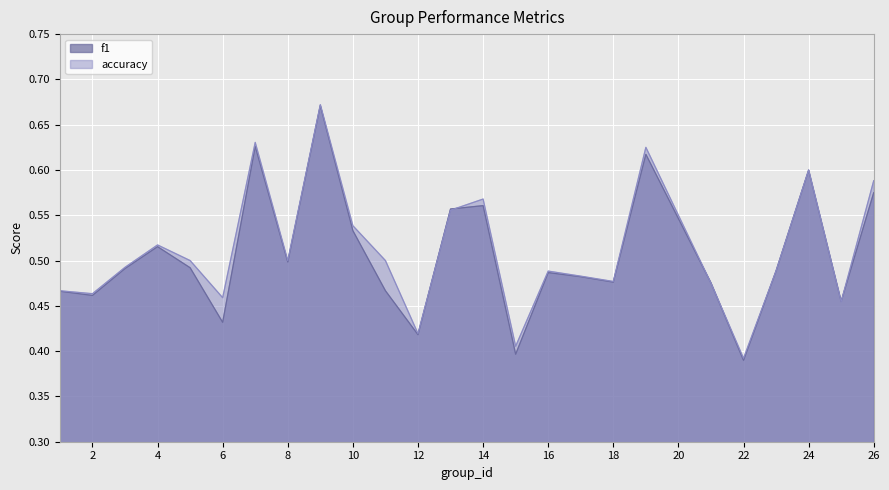

Which series has the largest total across all categories?

accuracy